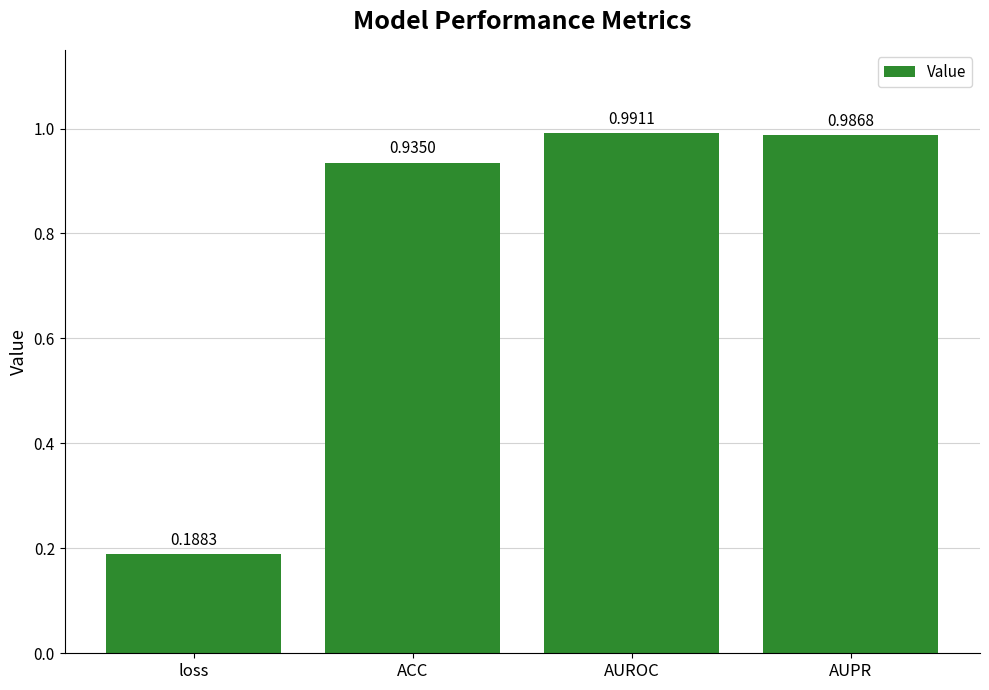

What position from the right is ACC?

3